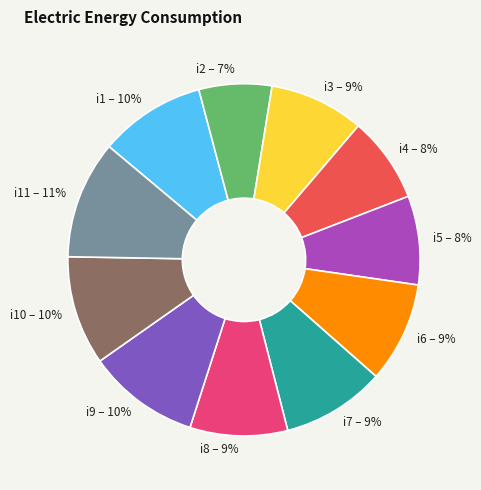

Which category has the smallest portion of the pie?

i2